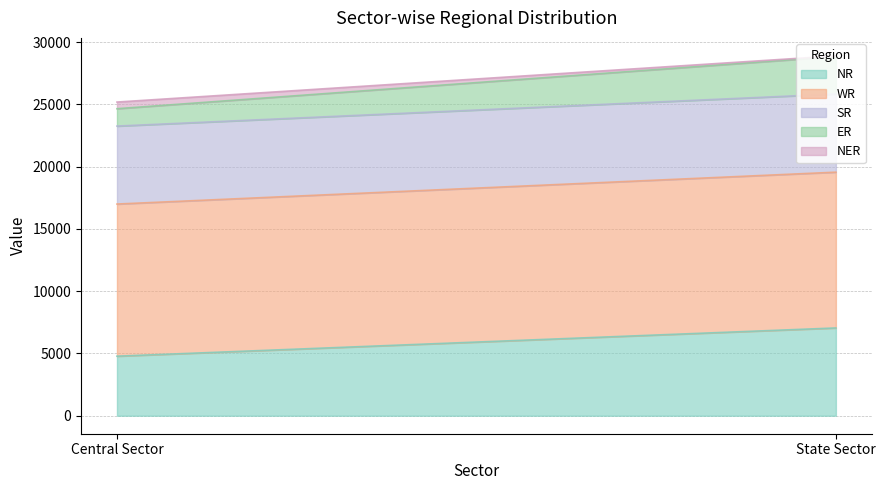

What is the difference between the maximum and minimum values in the SR series?

18